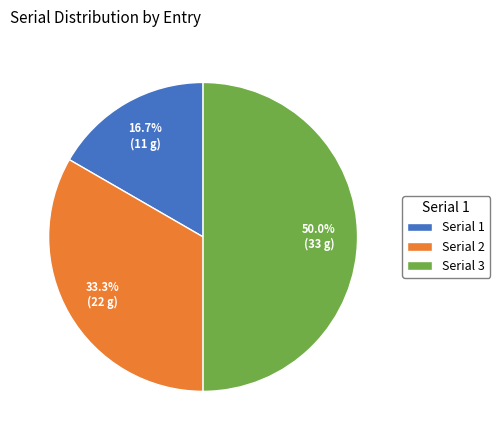

How many slices are in this pie chart?

3